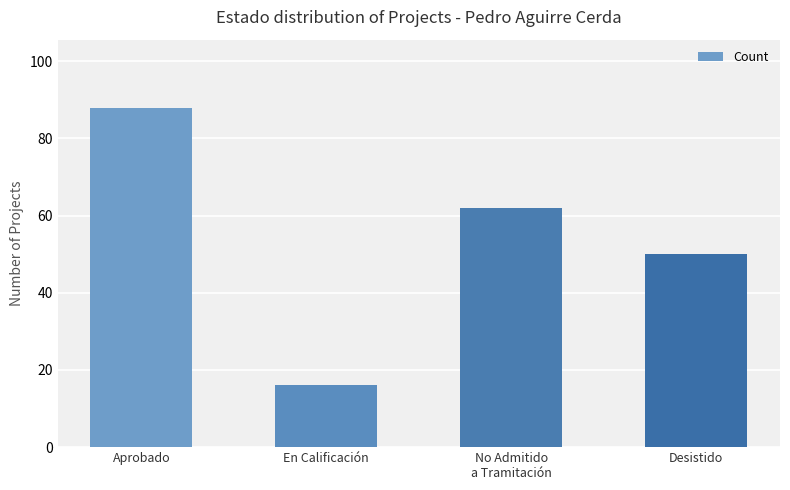

What is the approximate value at Desistido, to the nearest 10?

50